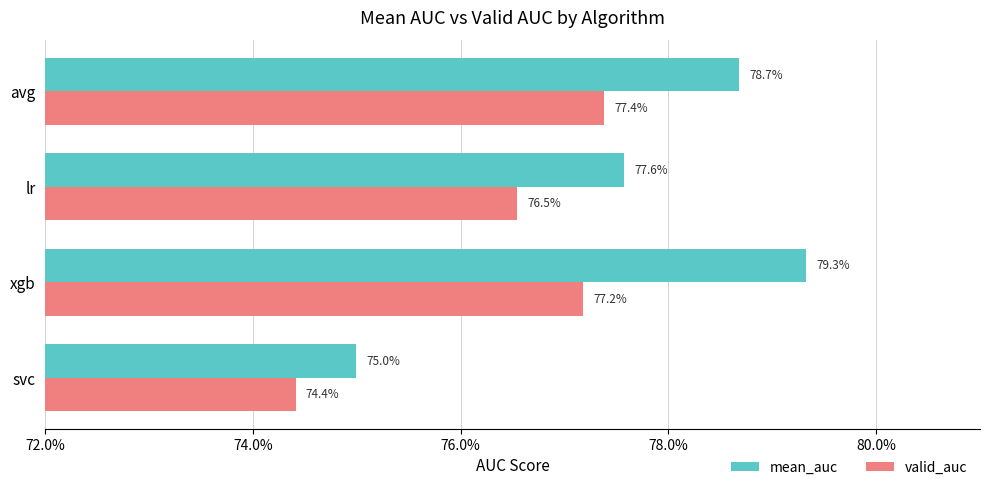

At how many categories does at least one series exceed 0?

4